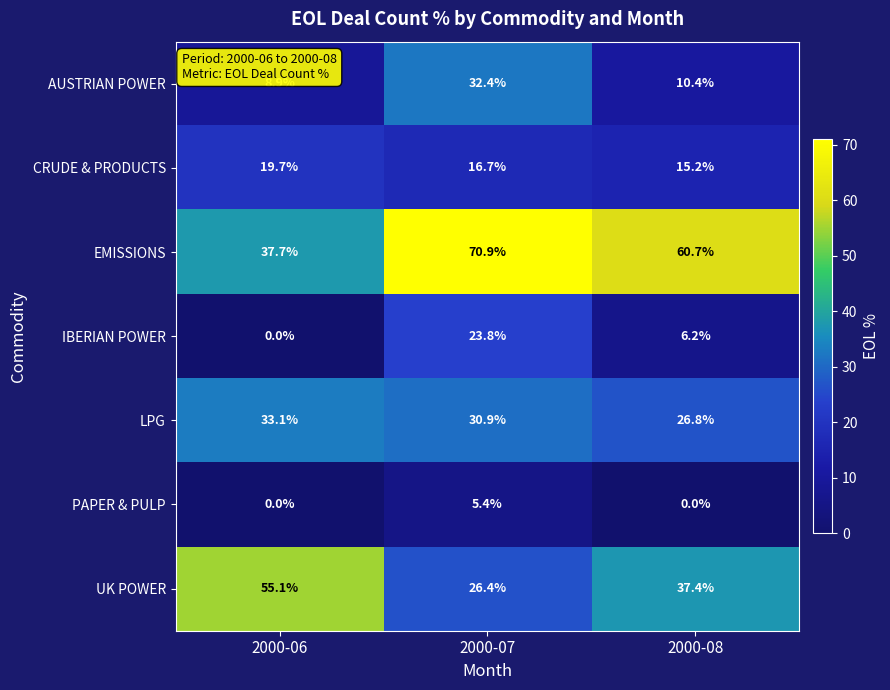

At 2000-08, list the series in order from smallest to largest.

PAPER & PULP, IBERIAN POWER, AUSTRIAN POWER, CRUDE & PRODUCTS, LPG, UK POWER, EMISSIONS